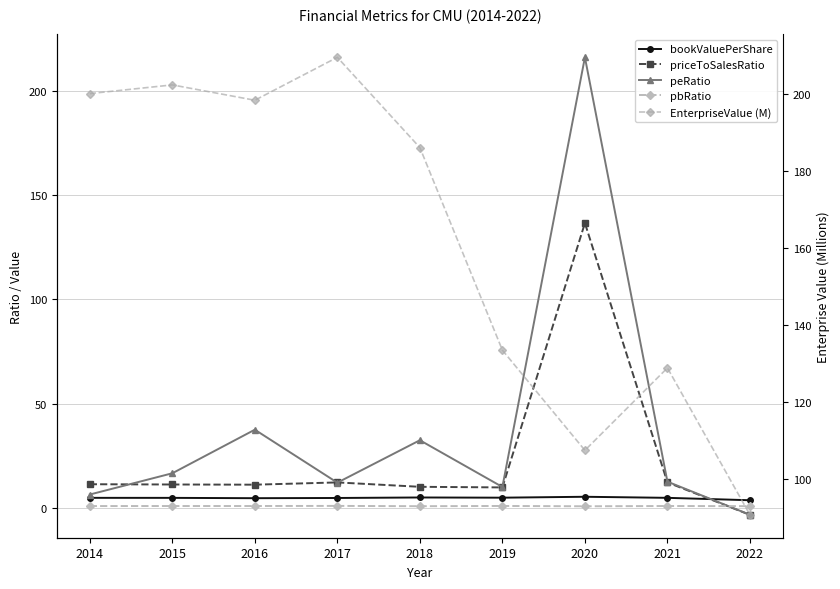

What is the spread (max minus min) of values at 2017?

208.5